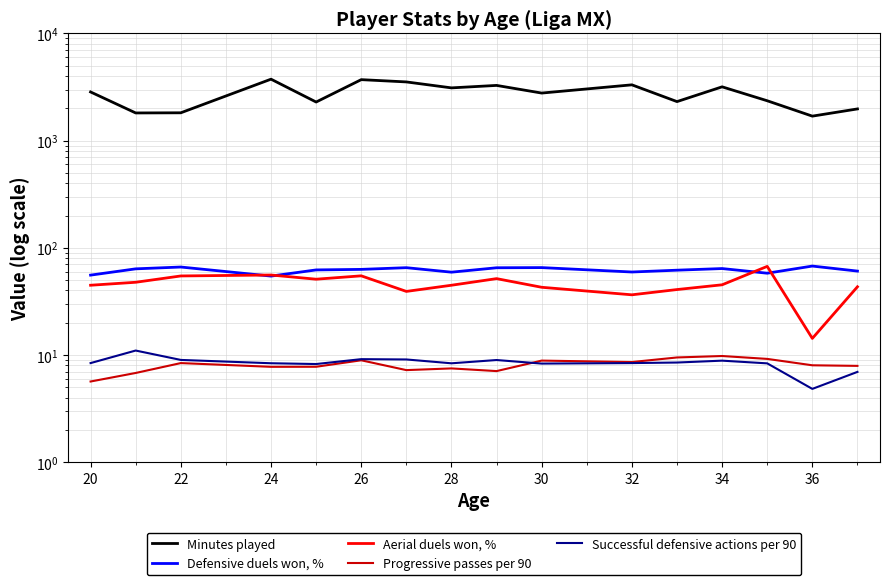

How many intersections are there between Defensive duels won, % and Aerial duels won, %?

4